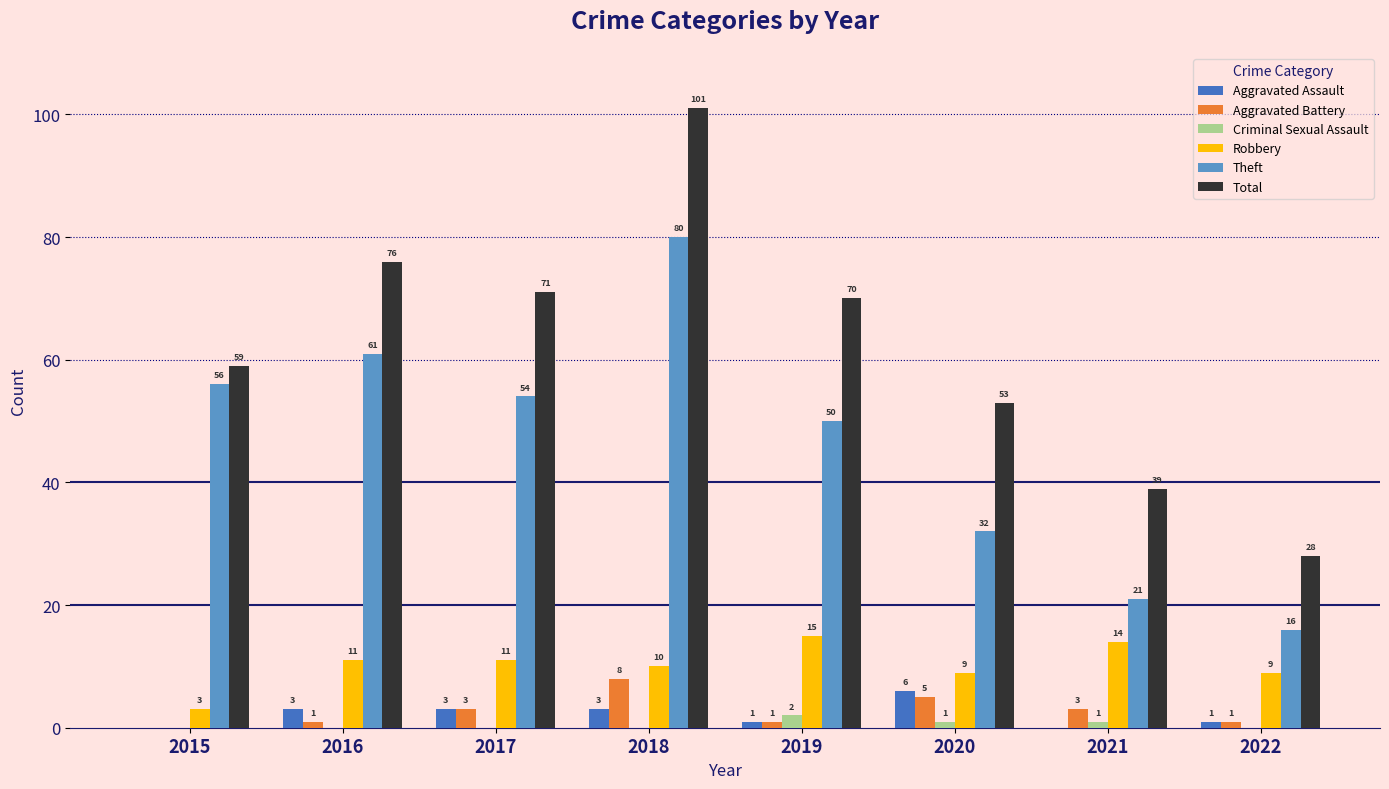

The Criminal Sexual Assault series shows 0 at 2018. True or false?

True